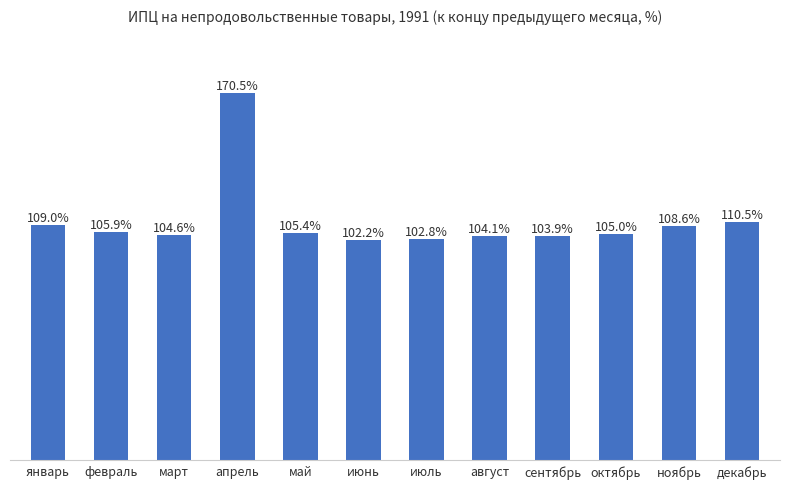

Which has a higher value, октябрь or февраль?

февраль